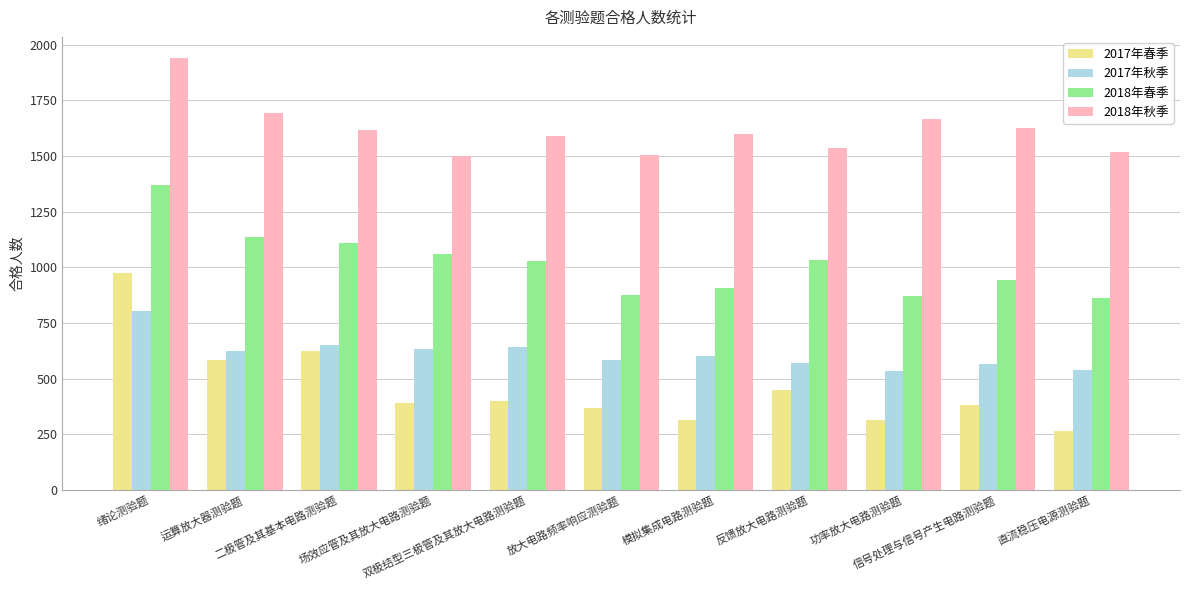

Is the value of 2018年春季 at 运算放大器测验题 greater than the value of 2018年秋季 at 反馈放大电路测验题?

No